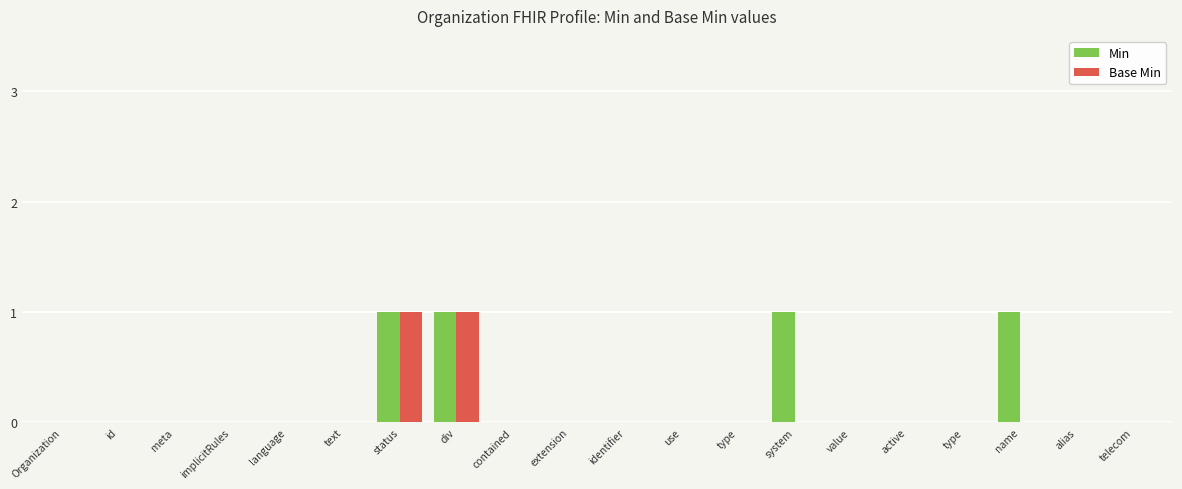

Is the value of Min at meta greater than the value of Base Min at telecom?

No